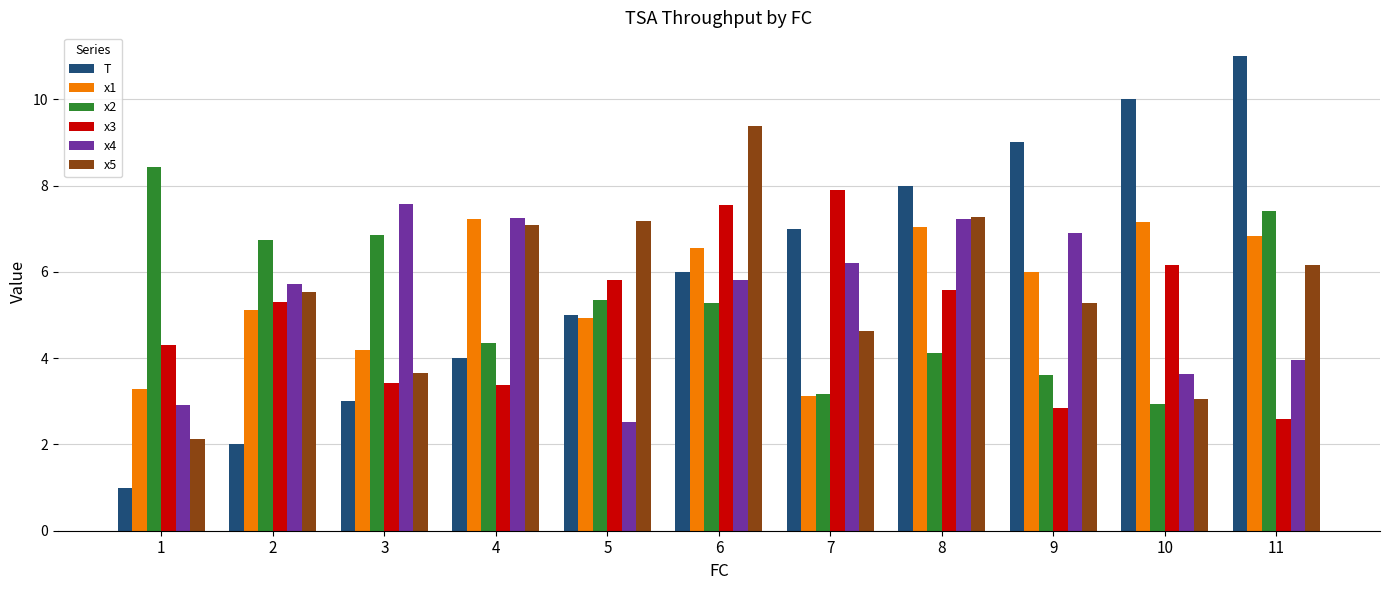

How many distinct data groups are displayed?

6